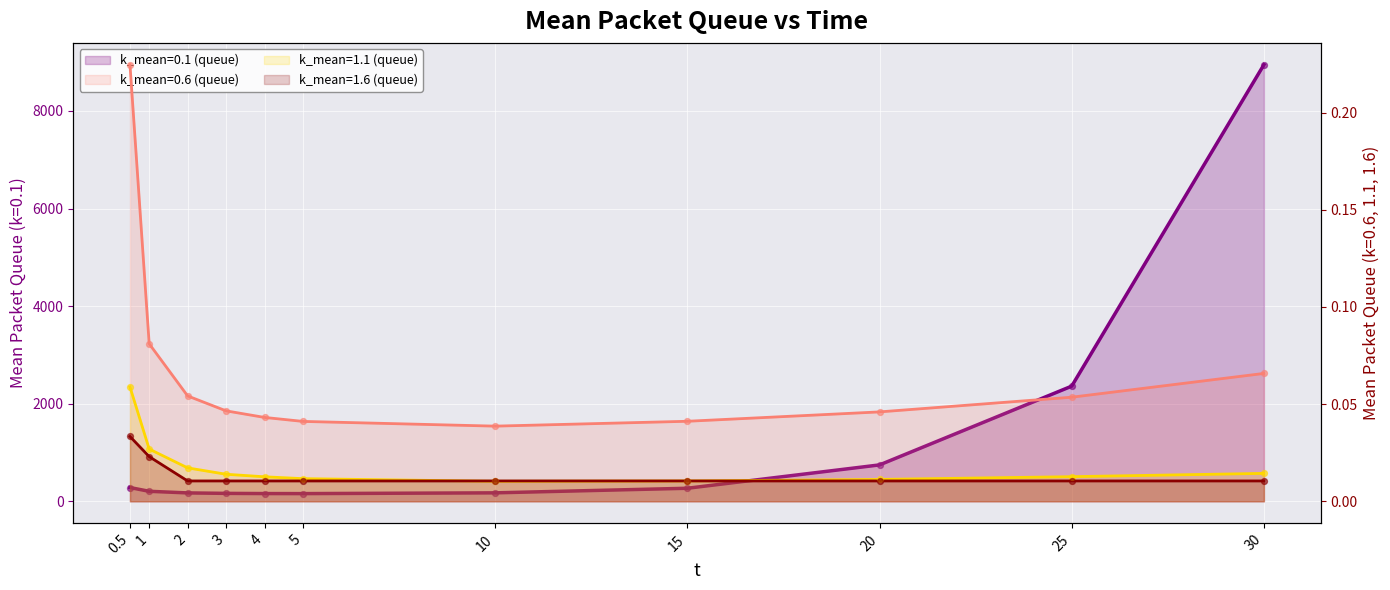

Which series reaches the maximum Y coordinate?

k_mean=0.1 (queue)